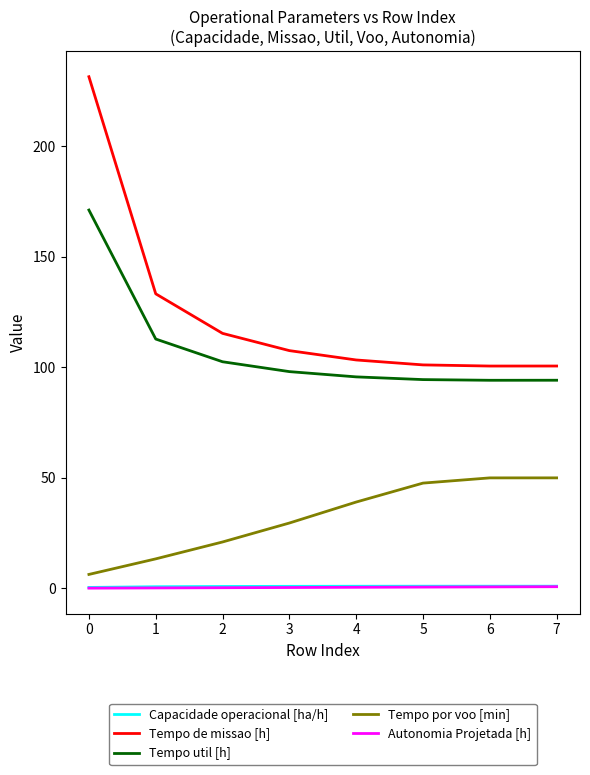

True or false: Capacidade operacional [ha/h] and Tempo por voo [min] intersect in this chart.

False